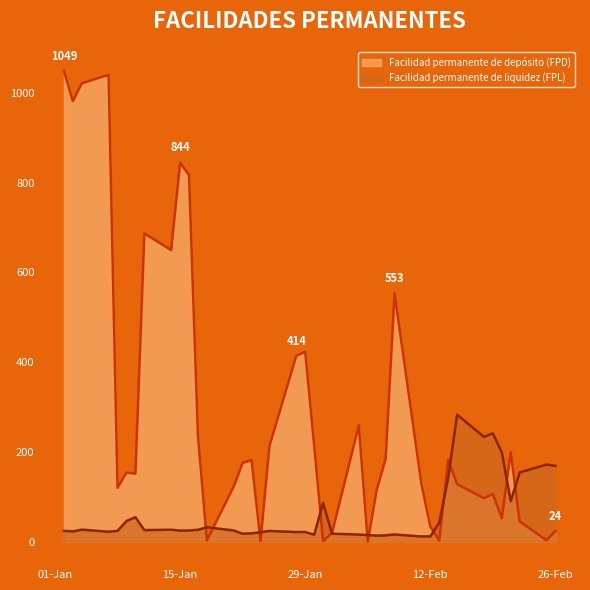

The Facilidad permanente de depósito (FPD) series shows 330.1 at 14-01-2008. True or false?

False